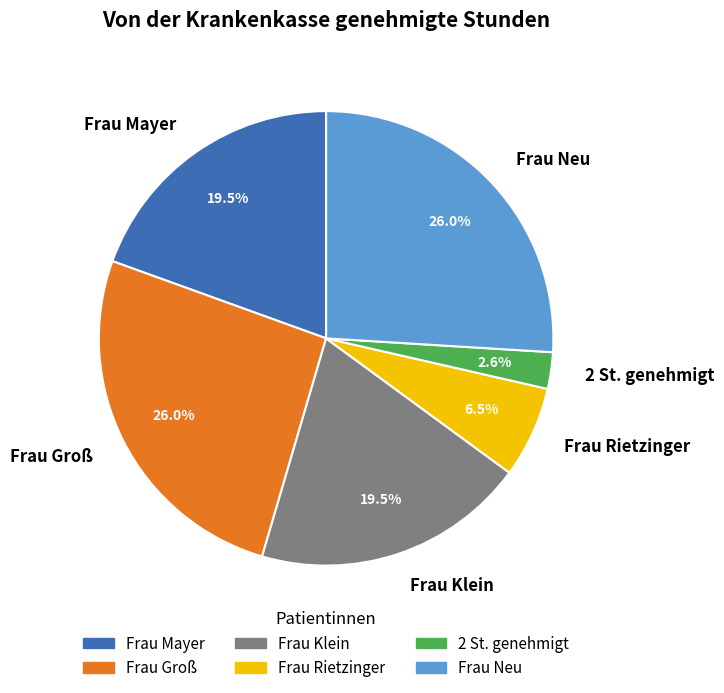

Is Frau Neu the majority of the pie?

No